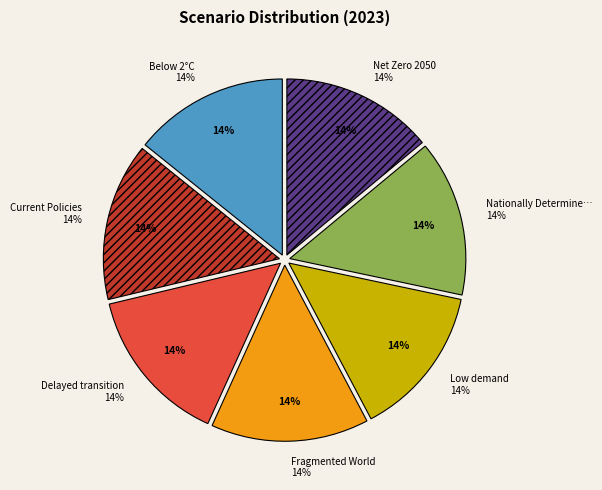

How many segments does this pie chart have?

7